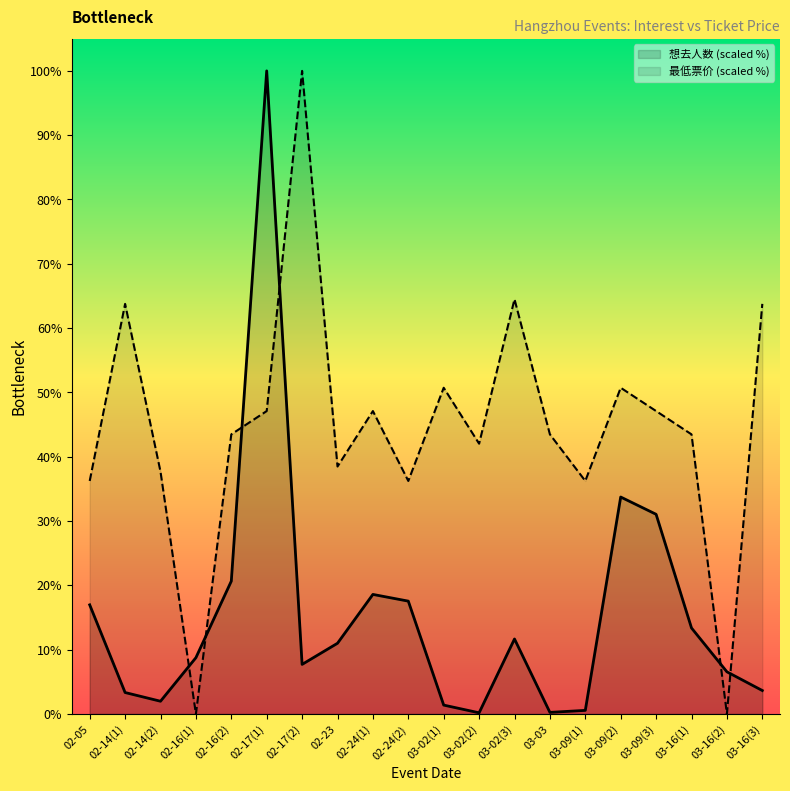

What is the total value across all series at 02-17(1)?

147.1